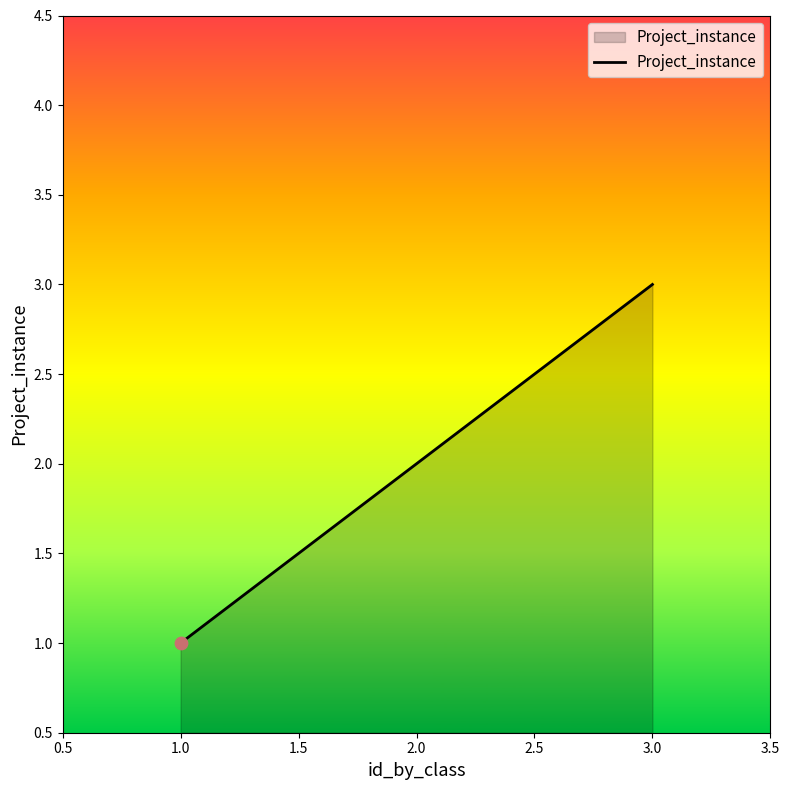

Between 2.0 and 1.0, which is larger?

2.0